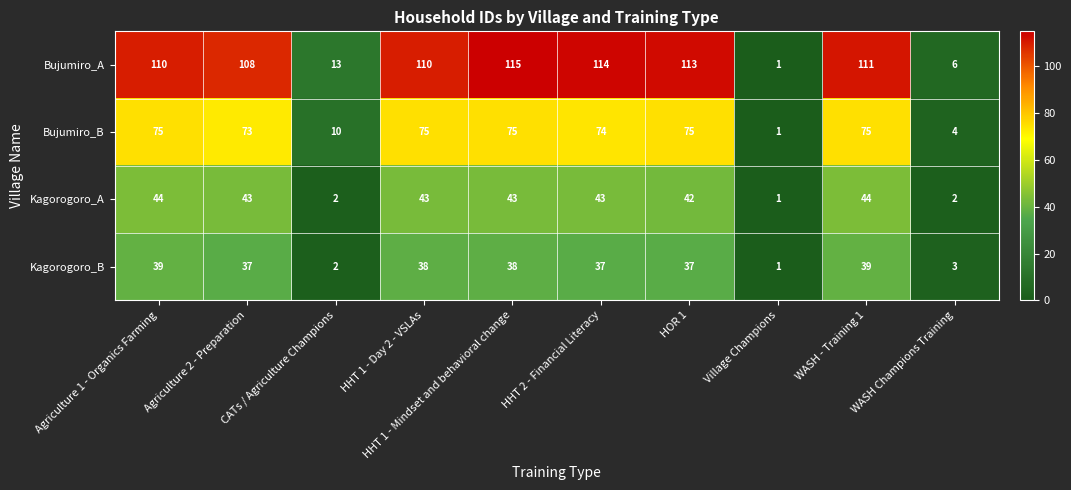

What is the difference between the maximum and second lowest values in the Kagorogoro_B series?

37